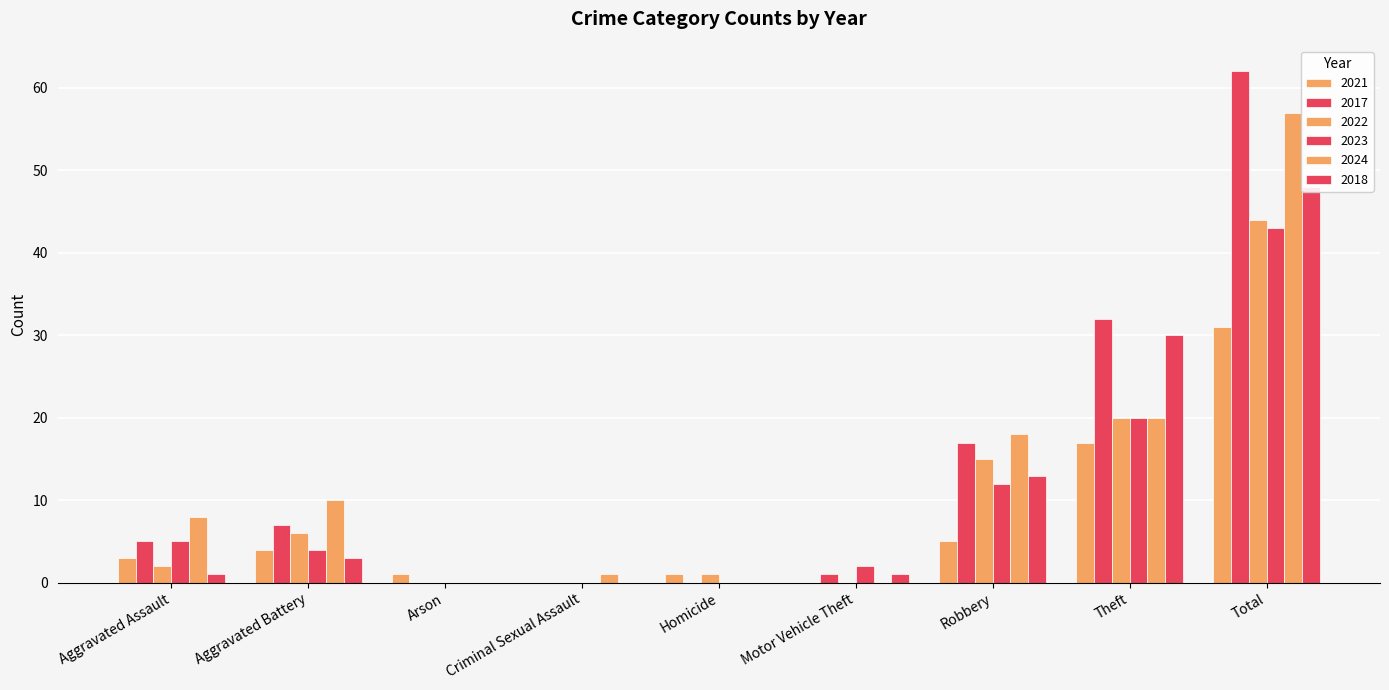

What is the maximum value for 2023?

43